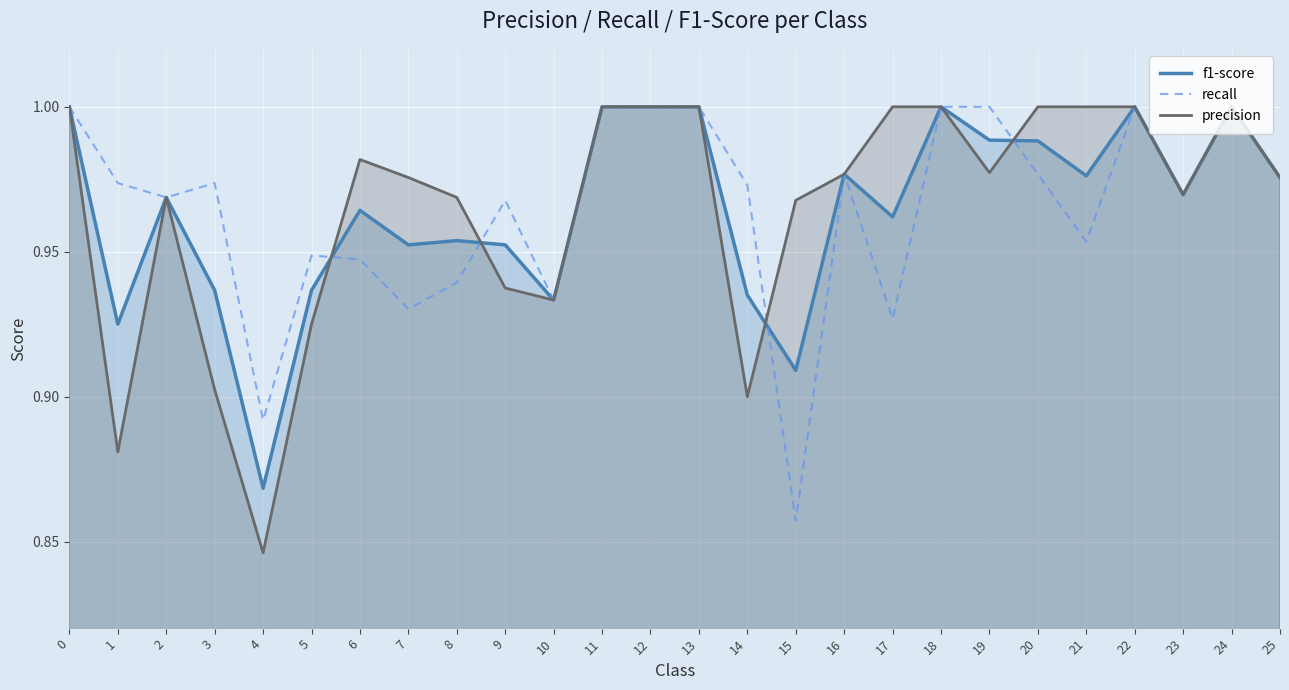

What is the value of the precision point at the 18th from the left?

1.0